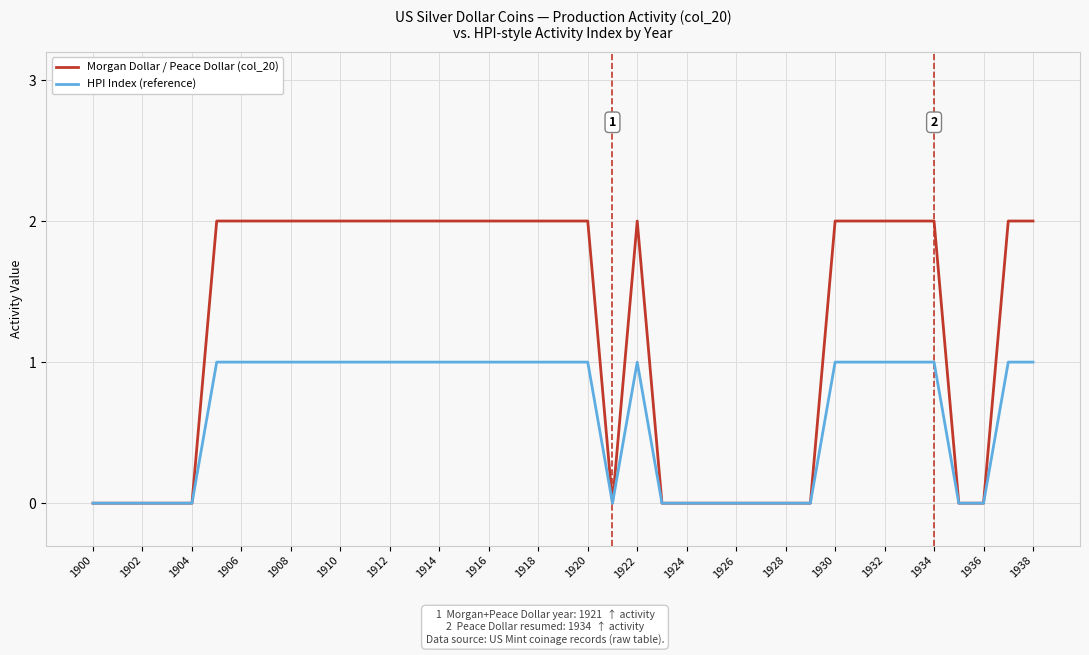

Rank the series by their maximum value, from lowest to highest.

HPI Index (reference), Morgan Dollar / Peace Dollar (col_20)